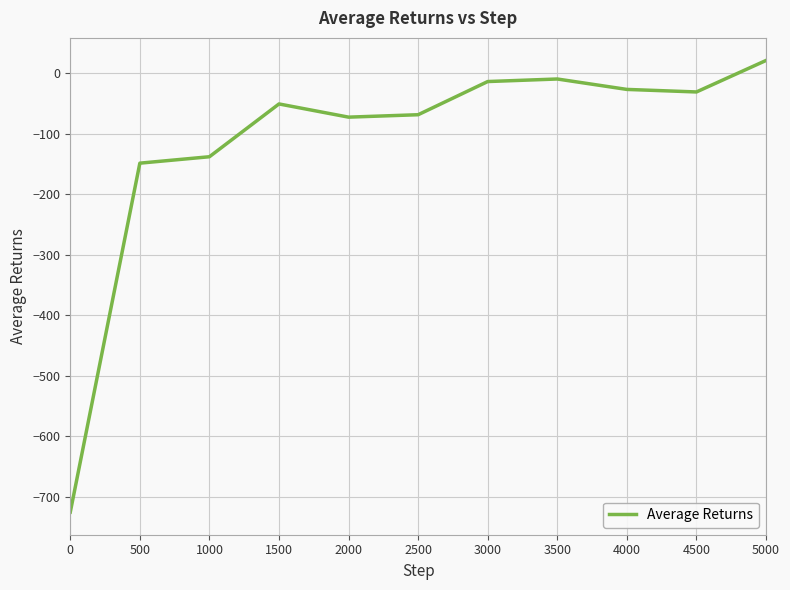

The chart shows a value of -9.8 at 3500. True or false?

True